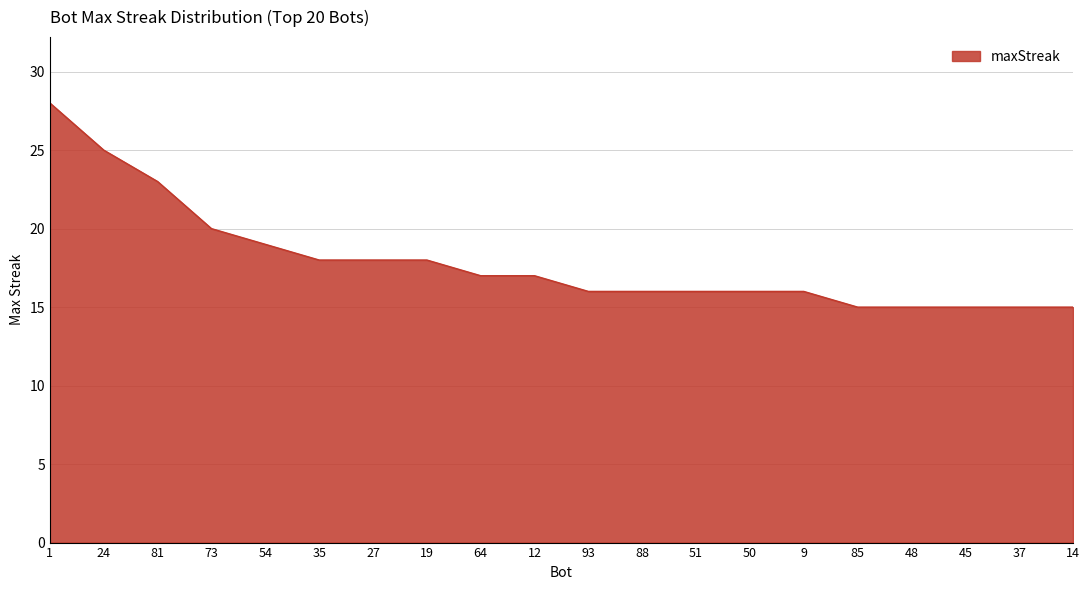

The value at 85 is 9. True or false?

False